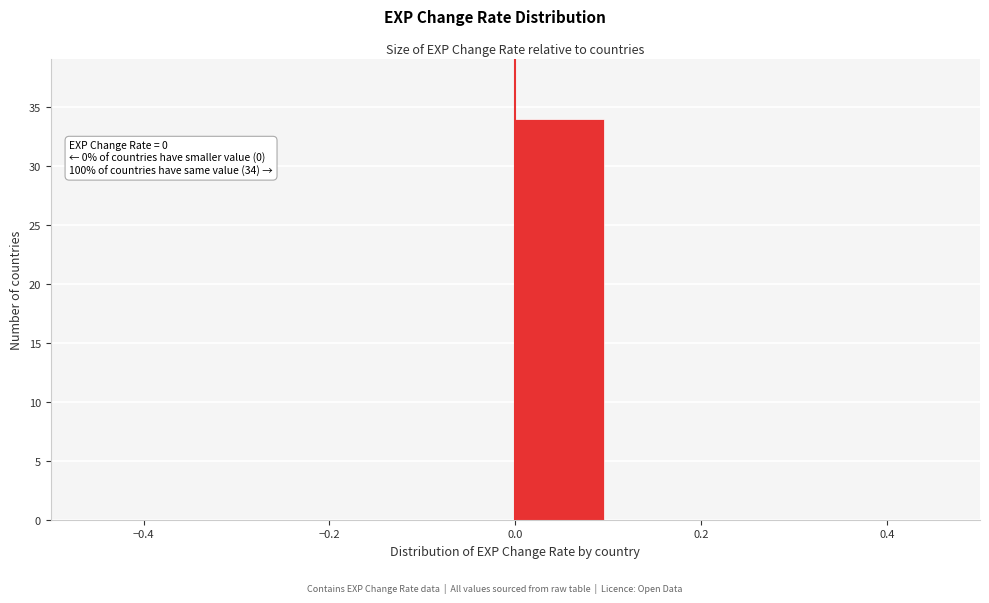

Over which range of the x-axis is the bar tallest?

0.0 to 0.1